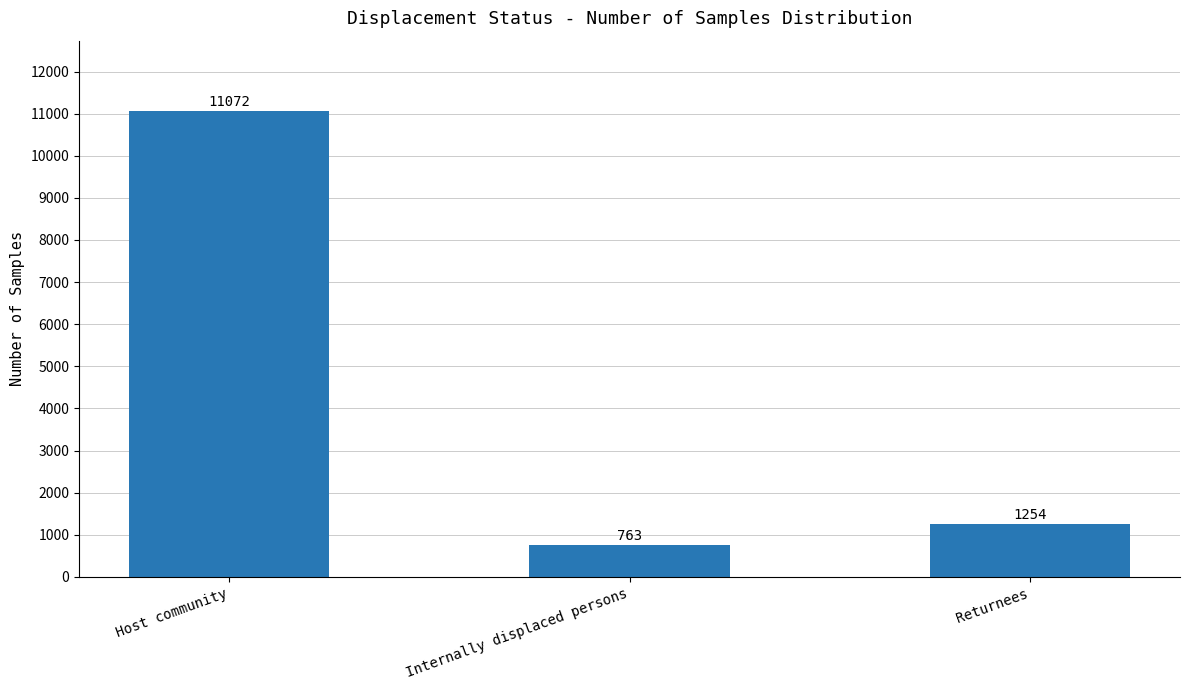

What is the difference between the values at Internally displaced persons and Returnees?

491